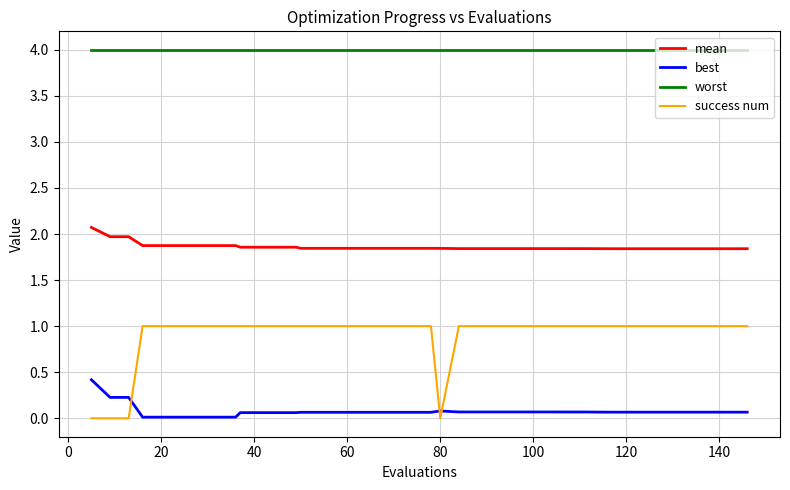

Which series has the widest spread of values?

success num